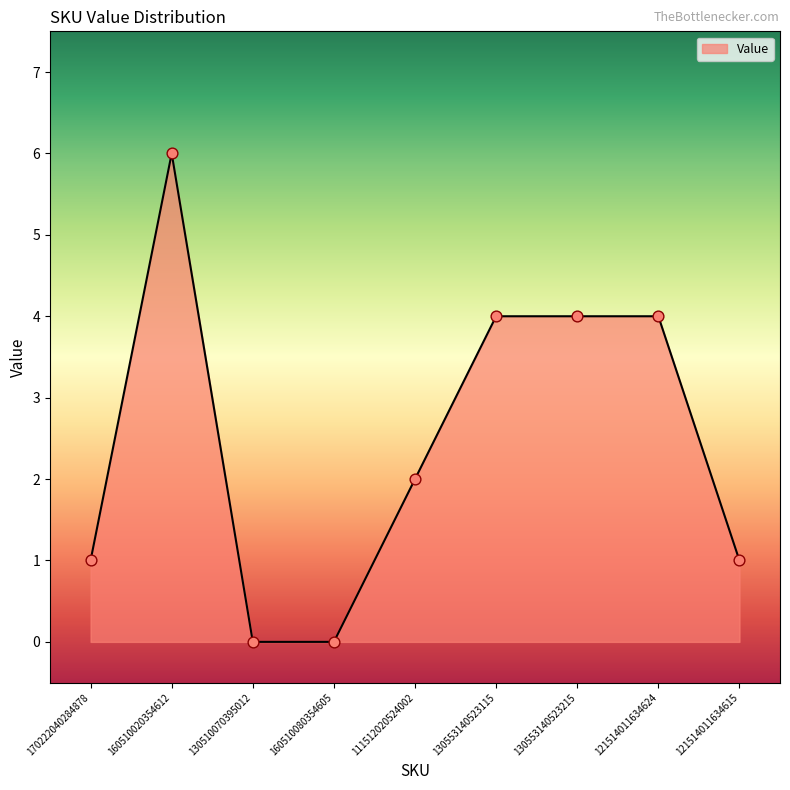

Between 160510020354612 and 130510070395012, which is larger?

160510020354612